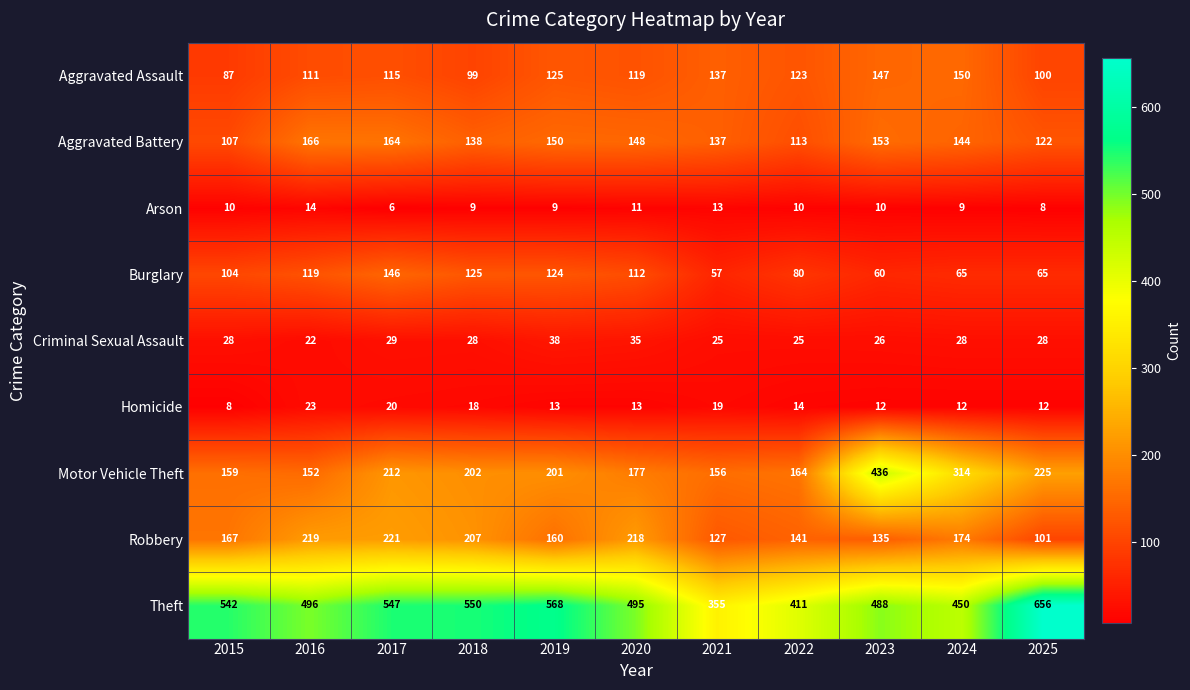

At which label does Aggravated Battery first exceed 144?

2016